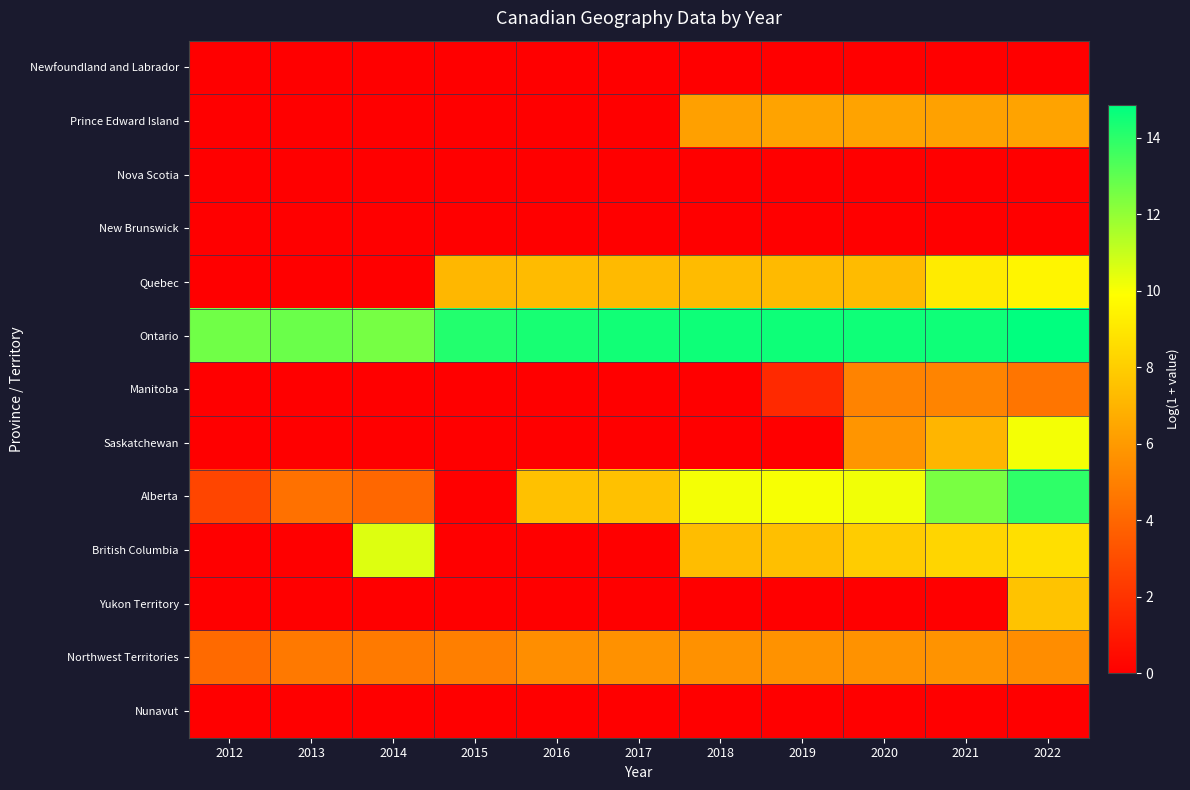

What is the spread (max minus min) of values at 2015?

14.2